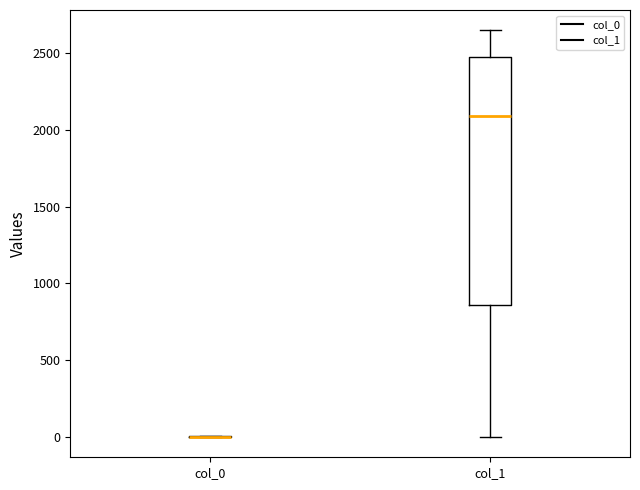

Which box is the tallest, from its lower edge to its upper edge?

col_1